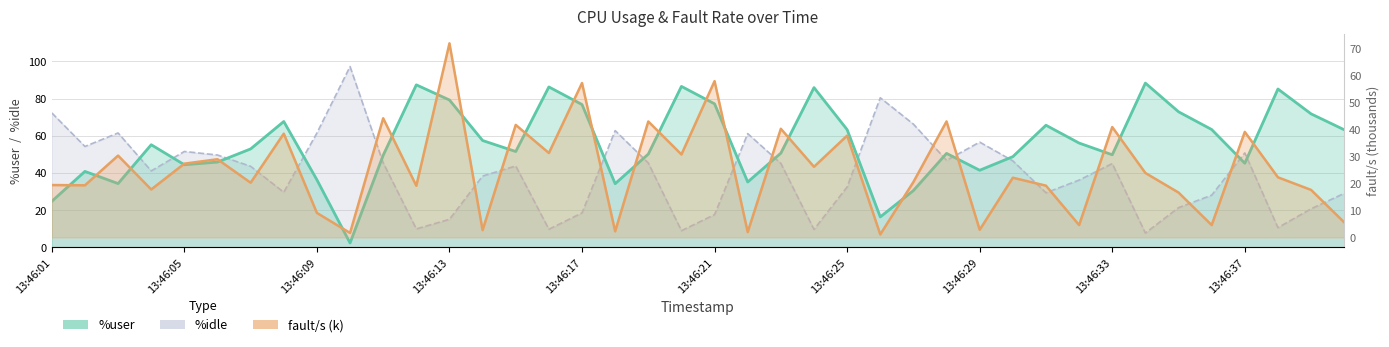

Which series ends up on top after the final intersection of %idle and fault/s?

%idle